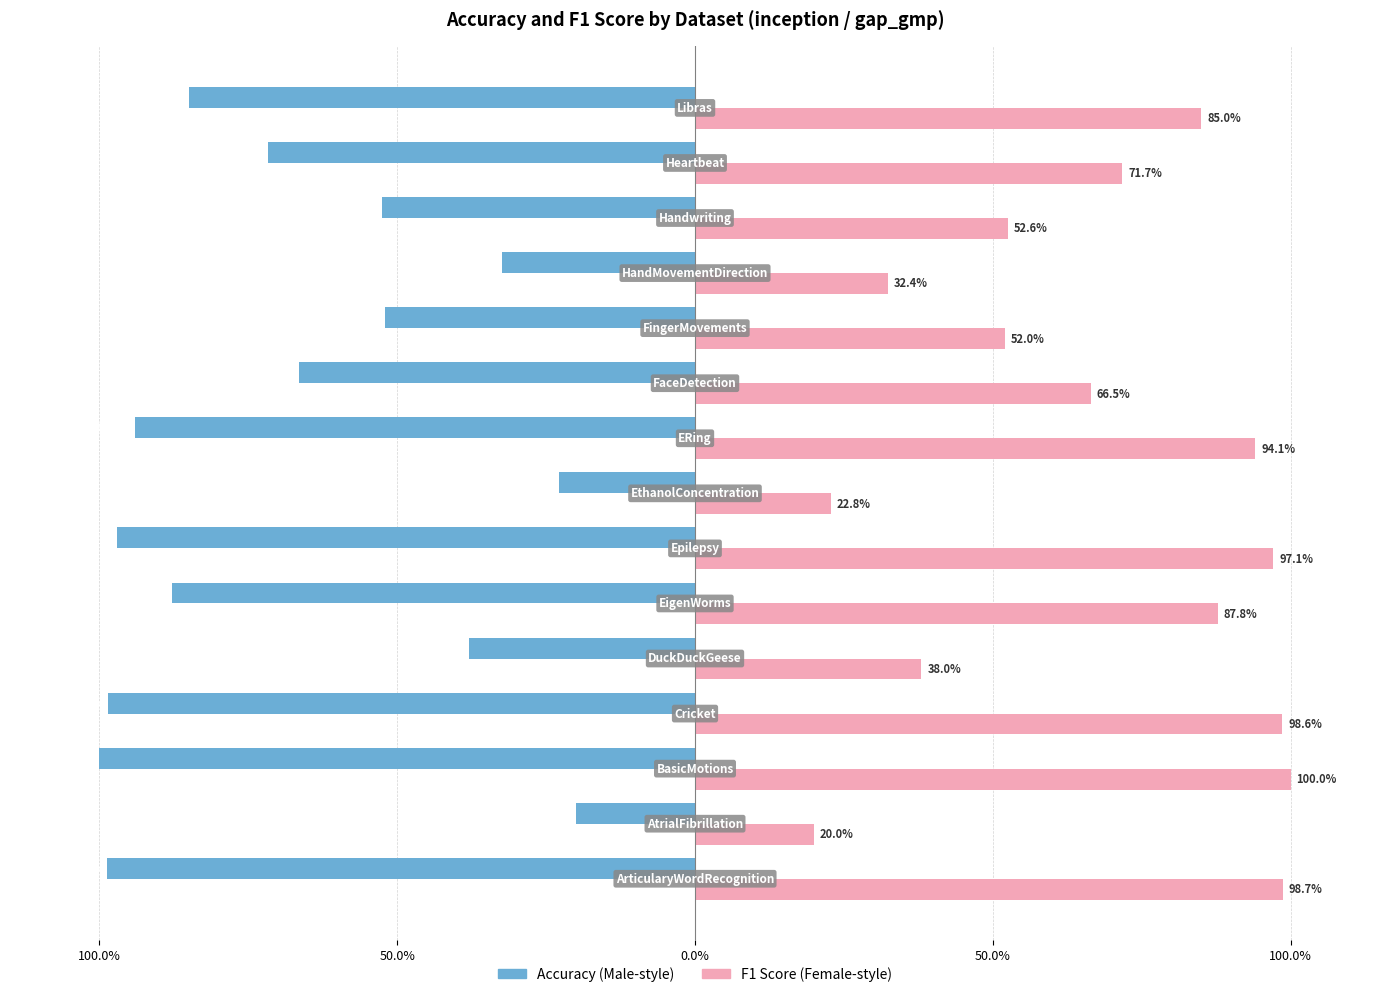

What is the value of the f1_score bar at the 10th from the left?

0.7